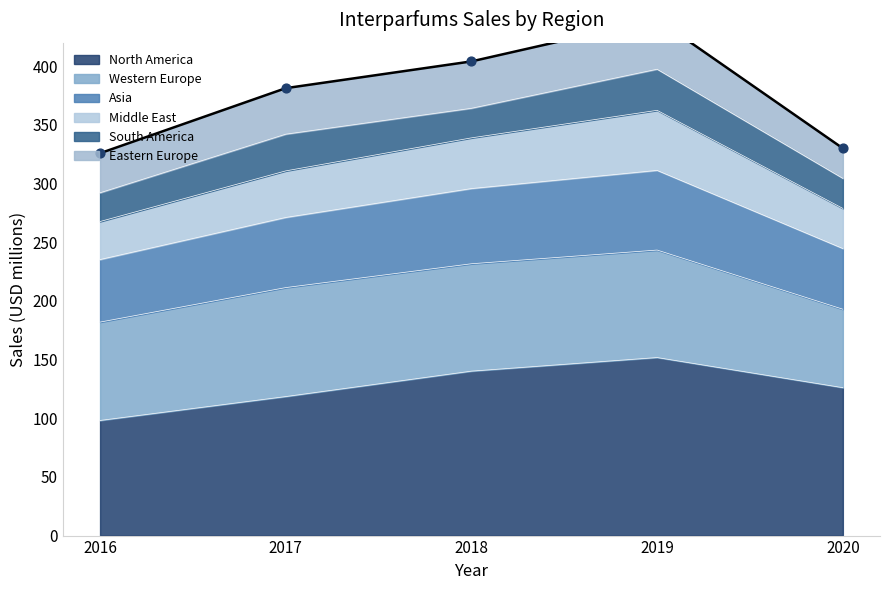

At how many categories does at least one series exceed 175?

5